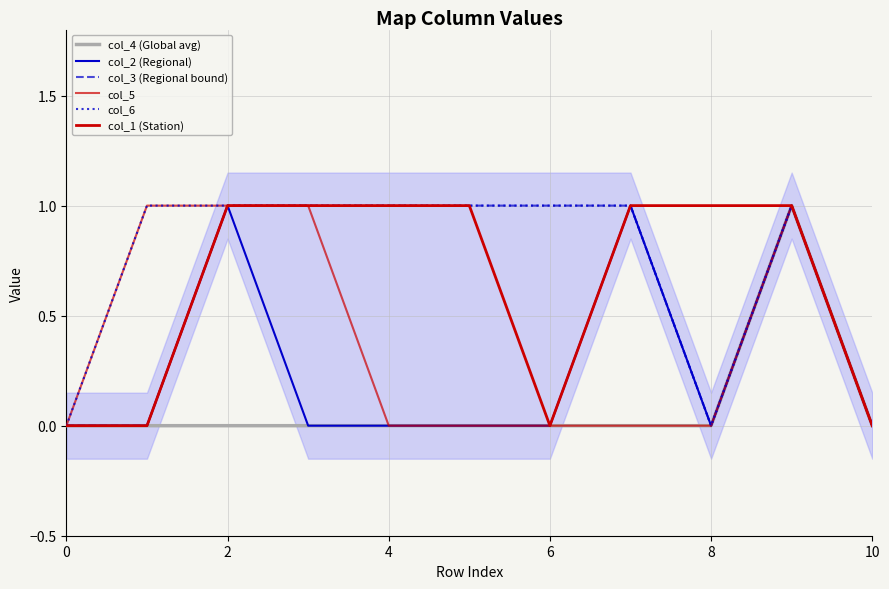

Count the number of categories in the chart.

11